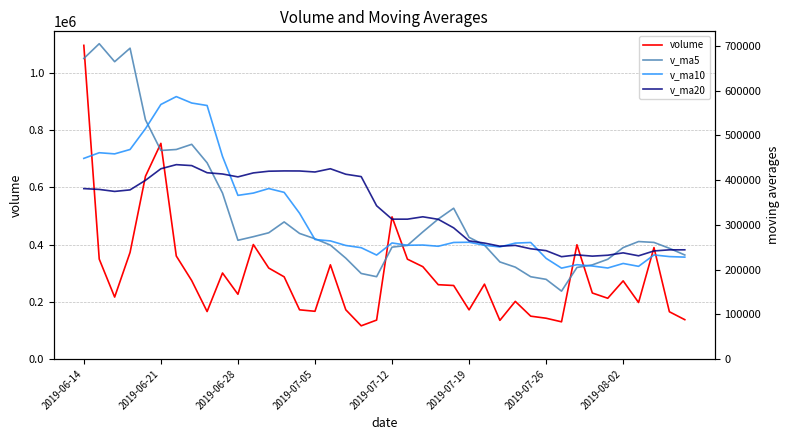

Which series has the largest total across all categories?

v_ma20